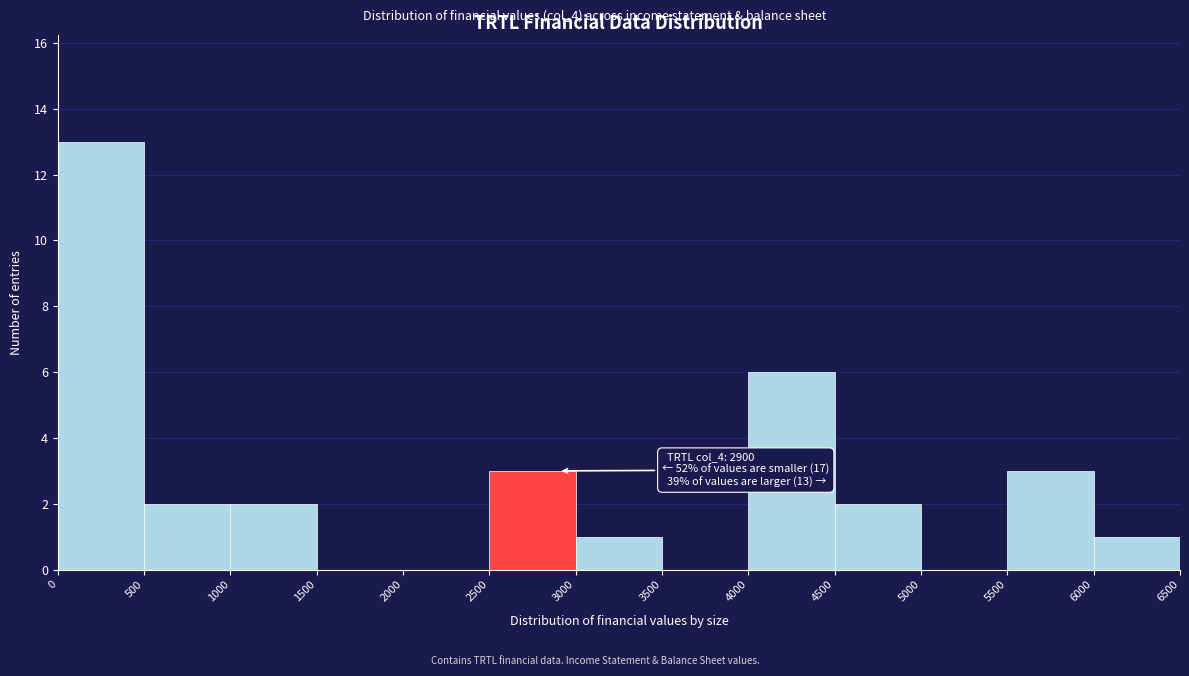

Which range on the x-axis has the tallest bar?

0 to 500